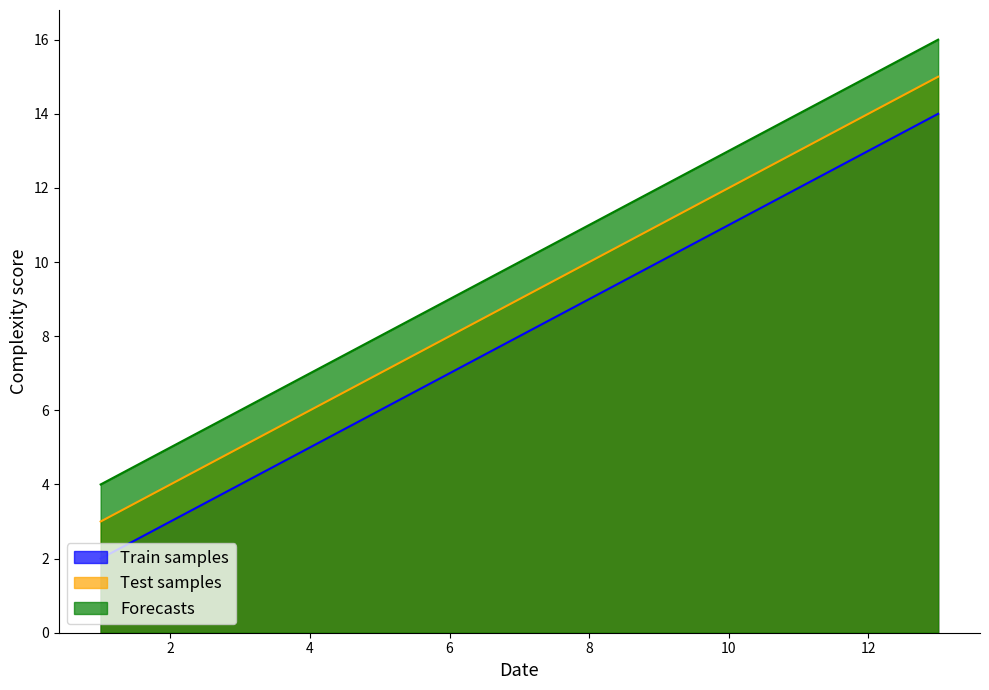

Rank the series by their average value, from lowest to highest.

Train samples, Test samples, Forecasts